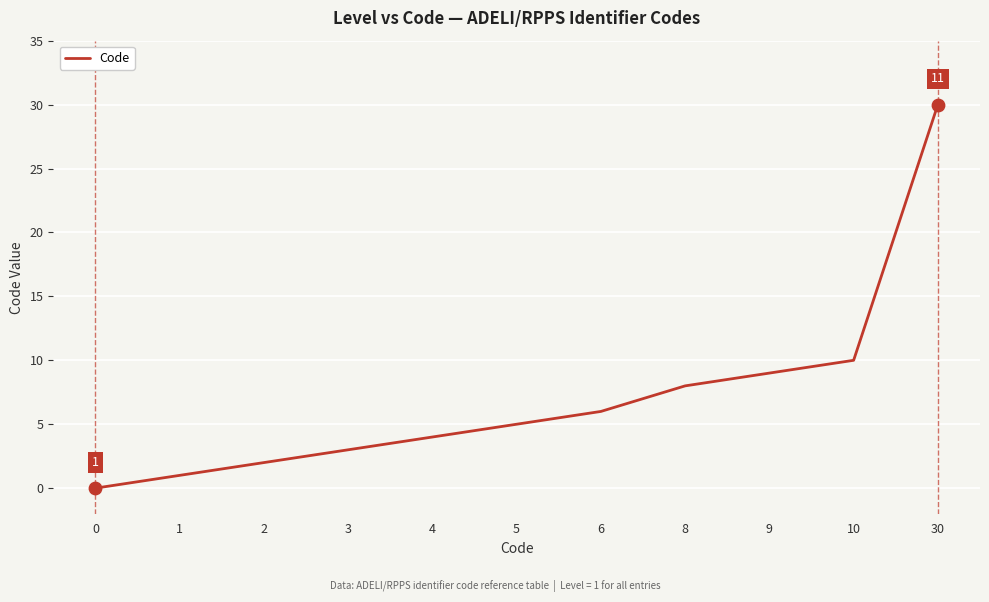

What is the change in value from 3 to 9?

+6